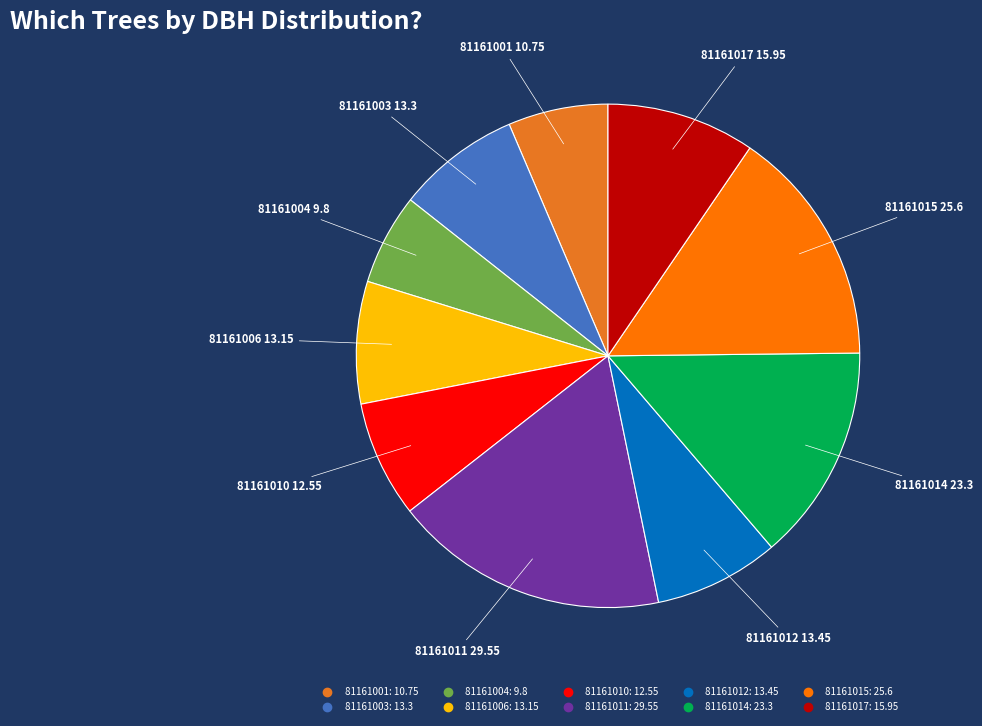

Combined, do 81161012 and 81161003 account for over 50%?

No